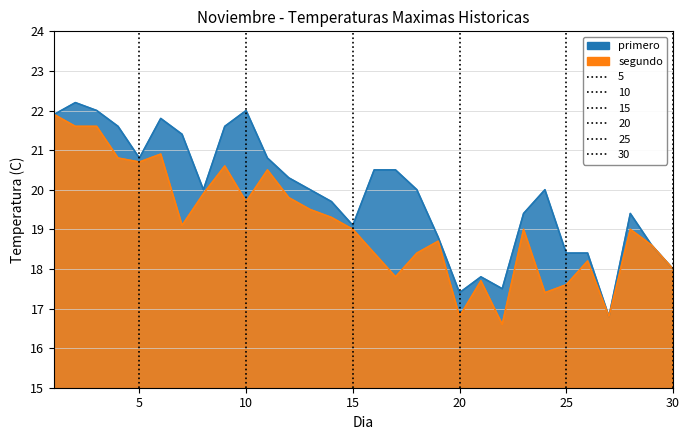

Rank the series at 16 from highest to lowest value.

primero, segundo